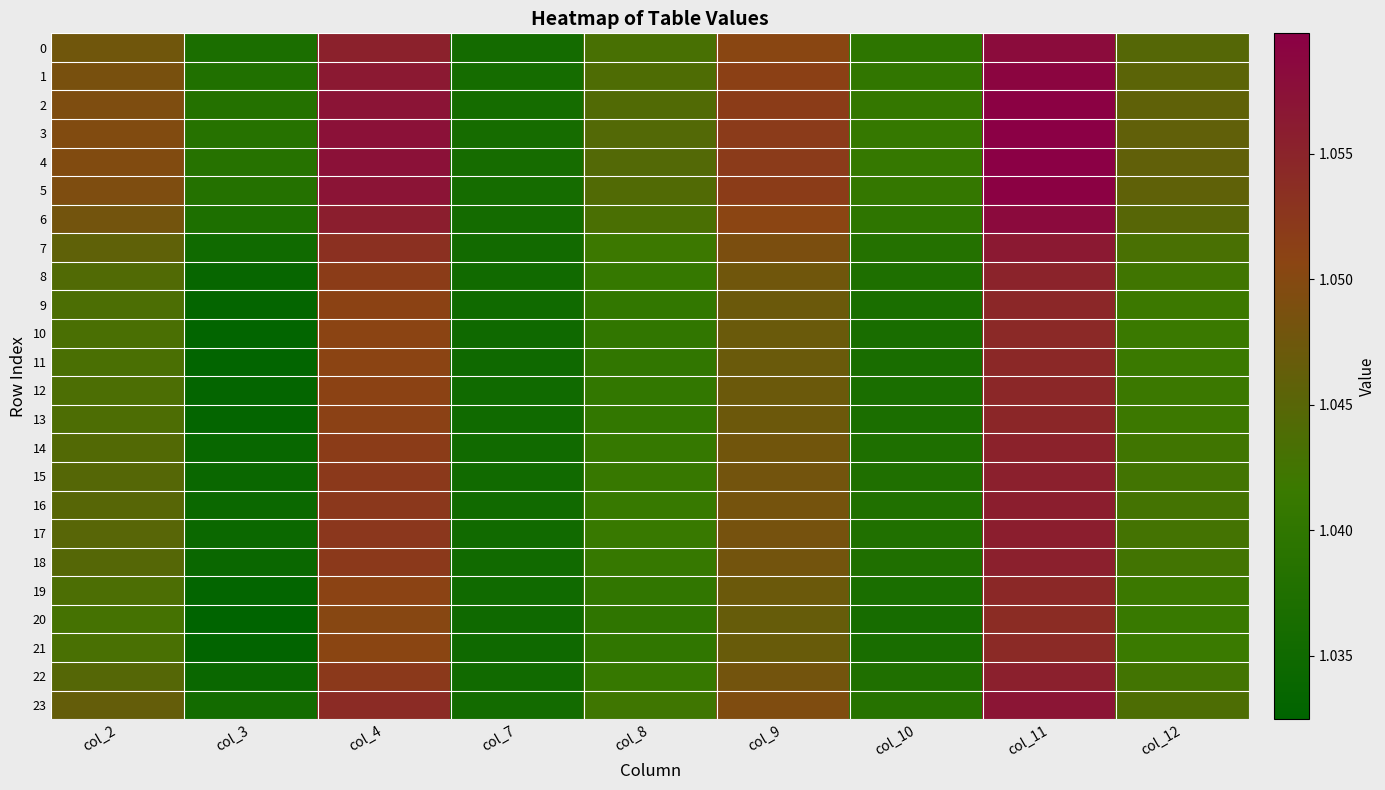

Reading left to right, what are all the values shown in this chart?

0: col_2=1.0	col_3=1.0	col_4=1.1	col_7=1.0	col_8=1.0	col_9=1.1	col_10=1.0	col_11=1.1	col_12=1.0
1: col_2=1.0	col_3=1.0	col_4=1.1	col_7=1.0	col_8=1.0	col_9=1.1	col_10=1.0	col_11=1.1	col_12=1.0
2: col_2=1.0	col_3=1.0	col_4=1.1	col_7=1.0	col_8=1.0	col_9=1.1	col_10=1.0	col_11=1.1	col_12=1.0
3: col_2=1.0	col_3=1.0	col_4=1.1	col_7=1.0	col_8=1.0	col_9=1.1	col_10=1.0	col_11=1.1	col_12=1.0
4: col_2=1.0	col_3=1.0	col_4=1.1	col_7=1.0	col_8=1.0	col_9=1.1	col_10=1.0	col_11=1.1	col_12=1.0
5: col_2=1.0	col_3=1.0	col_4=1.1	col_7=1.0	col_8=1.0	col_9=1.1	col_10=1.0	col_11=1.1	col_12=1.0
6: col_2=1.0	col_3=1.0	col_4=1.1	col_7=1.0	col_8=1.0	col_9=1.1	col_10=1.0	col_11=1.1	col_12=1.0
7: col_2=1.0	col_3=1.0	col_4=1.1	col_7=1.0	col_8=1.0	col_9=1.0	col_10=1.0	col_11=1.1	col_12=1.0
8: col_2=1.0	col_3=1.0	col_4=1.1	col_7=1.0	col_8=1.0	col_9=1.0	col_10=1.0	col_11=1.1	col_12=1.0
9: col_2=1.0	col_3=1.0	col_4=1.1	col_7=1.0	col_8=1.0	col_9=1.0	col_10=1.0	col_11=1.1	col_12=1.0
10: col_2=1.0	col_3=1.0	col_4=1.1	col_7=1.0	col_8=1.0	col_9=1.0	col_10=1.0	col_11=1.1	col_12=1.0
11: col_2=1.0	col_3=1.0	col_4=1.1	col_7=1.0	col_8=1.0	col_9=1.0	col_10=1.0	col_11=1.1	col_12=1.0
12: col_2=1.0	col_3=1.0	col_4=1.1	col_7=1.0	col_8=1.0	col_9=1.0	col_10=1.0	col_11=1.1	col_12=1.0
13: col_2=1.0	col_3=1.0	col_4=1.1	col_7=1.0	col_8=1.0	col_9=1.0	col_10=1.0	col_11=1.1	col_12=1.0
14: col_2=1.0	col_3=1.0	col_4=1.1	col_7=1.0	col_8=1.0	col_9=1.0	col_10=1.0	col_11=1.1	col_12=1.0
15: col_2=1.0	col_3=1.0	col_4=1.1	col_7=1.0	col_8=1.0	col_9=1.0	col_10=1.0	col_11=1.1	col_12=1.0
16: col_2=1.0	col_3=1.0	col_4=1.1	col_7=1.0	col_8=1.0	col_9=1.0	col_10=1.0	col_11=1.1	col_12=1.0
17: col_2=1.0	col_3=1.0	col_4=1.1	col_7=1.0	col_8=1.0	col_9=1.0	col_10=1.0	col_11=1.1	col_12=1.0
18: col_2=1.0	col_3=1.0	col_4=1.1	col_7=1.0	col_8=1.0	col_9=1.0	col_10=1.0	col_11=1.1	col_12=1.0
19: col_2=1.0	col_3=1.0	col_4=1.1	col_7=1.0	col_8=1.0	col_9=1.0	col_10=1.0	col_11=1.1	col_12=1.0
20: col_2=1.0	col_3=1.0	col_4=1.1	col_7=1.0	col_8=1.0	col_9=1.0	col_10=1.0	col_11=1.1	col_12=1.0
21: col_2=1.0	col_3=1.0	col_4=1.1	col_7=1.0	col_8=1.0	col_9=1.0	col_10=1.0	col_11=1.1	col_12=1.0
22: col_2=1.0	col_3=1.0	col_4=1.1	col_7=1.0	col_8=1.0	col_9=1.0	col_10=1.0	col_11=1.1	col_12=1.0
23: col_2=1.0	col_3=1.0	col_4=1.1	col_7=1.0	col_8=1.0	col_9=1.0	col_10=1.0	col_11=1.1	col_12=1.0